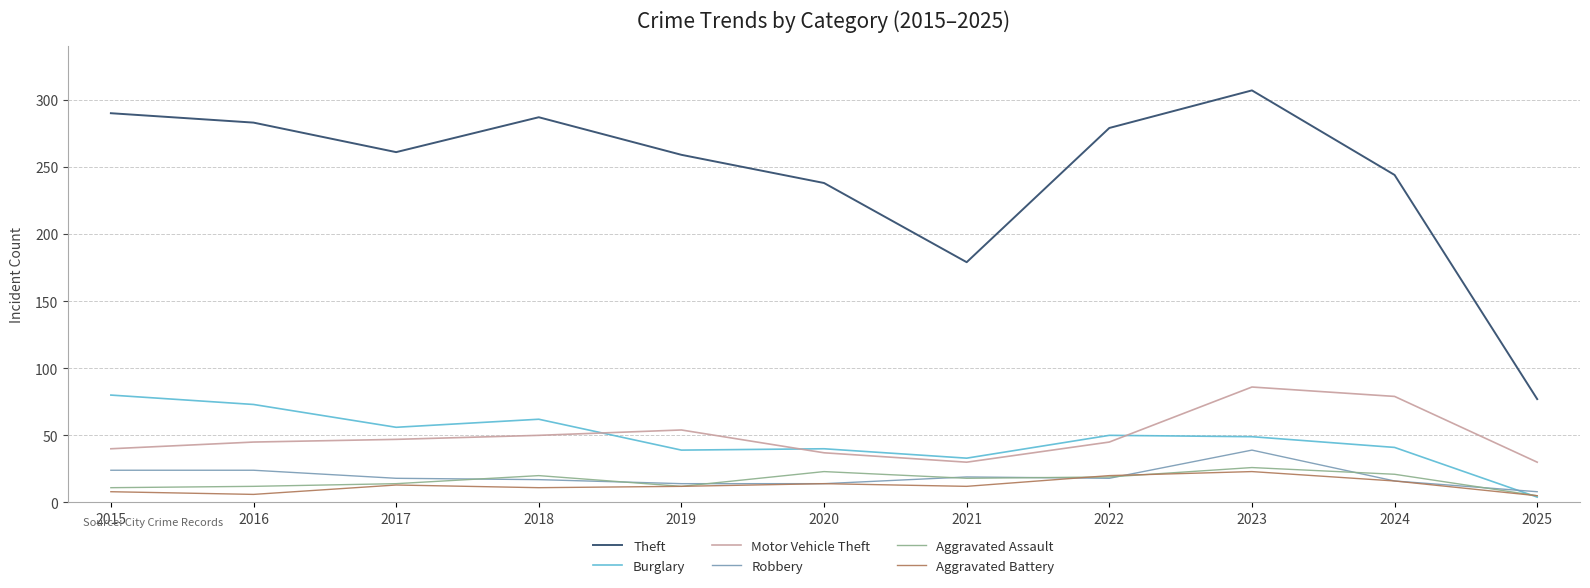

Which series has the largest range (max minus min)?

Theft